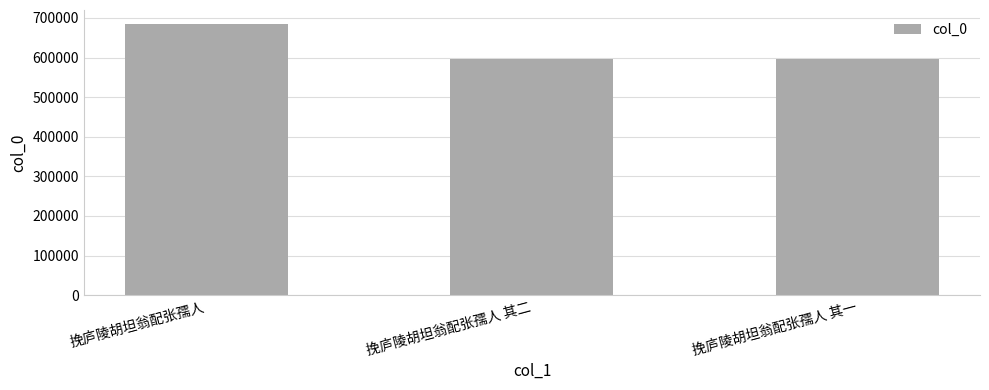

What is the label of the 2nd bar from the left?

挽庐陵胡坦翁配张孺人 其二